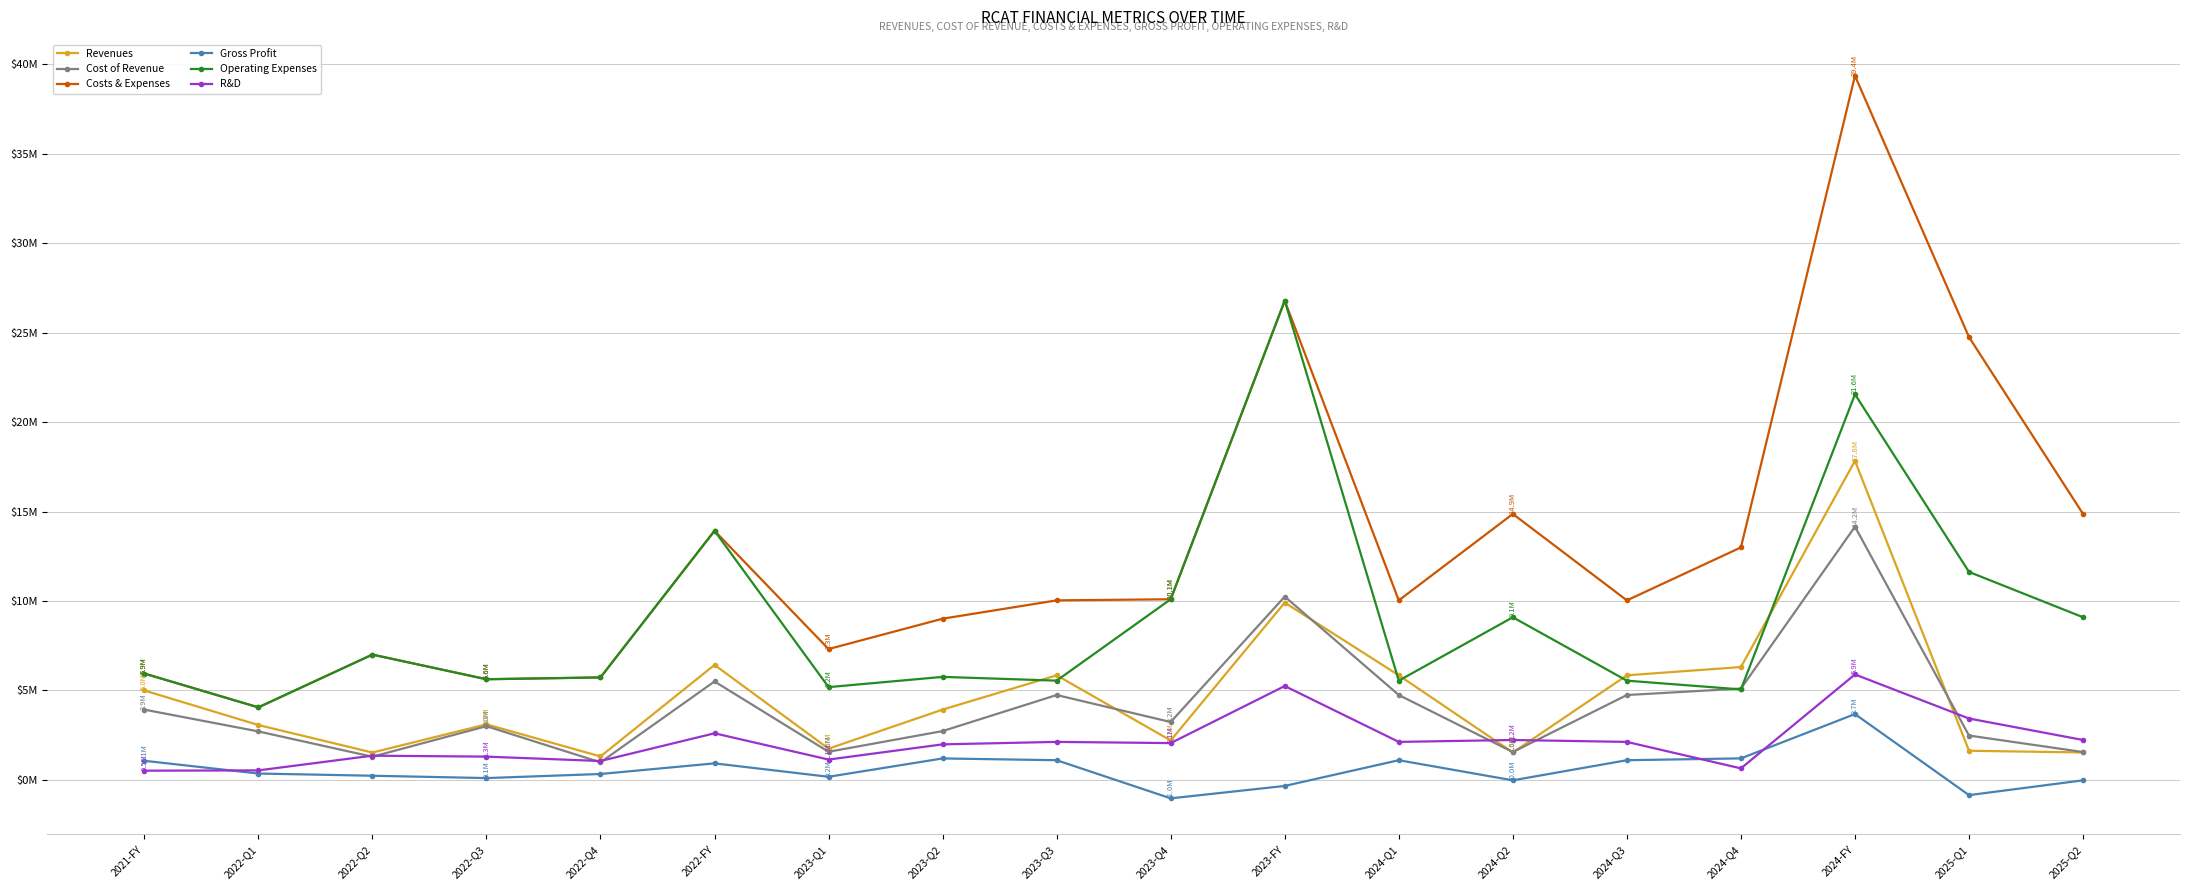

At which label does Costs & Expenses reach its minimum?

2022-Q1